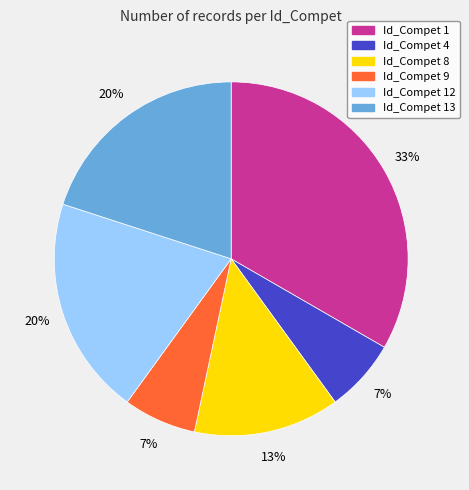

How many slices are in this pie chart?

6